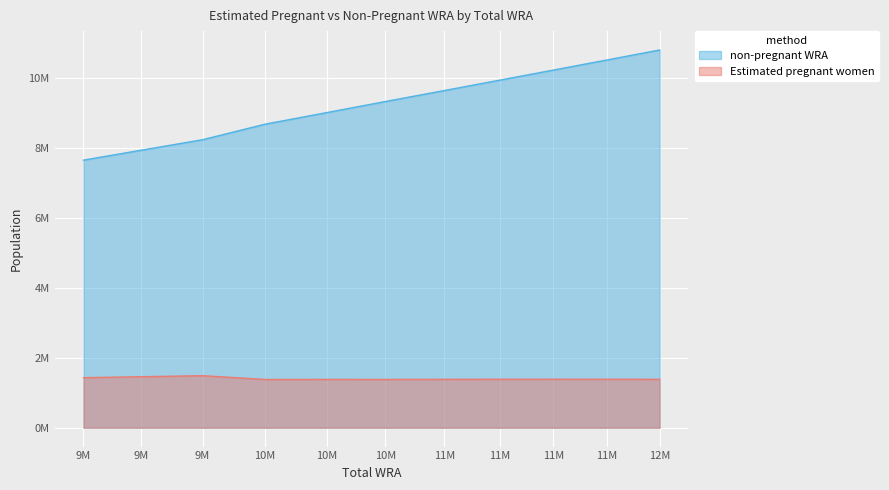

True or false: Estimated pregnant women and non-pregnant WRA cross at least once.

False